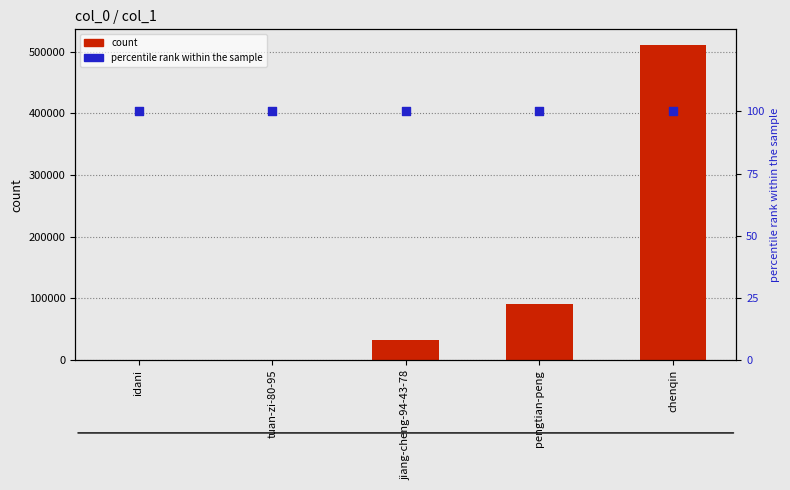

What are all the series names shown in the legend?

count, percentile rank within the sample